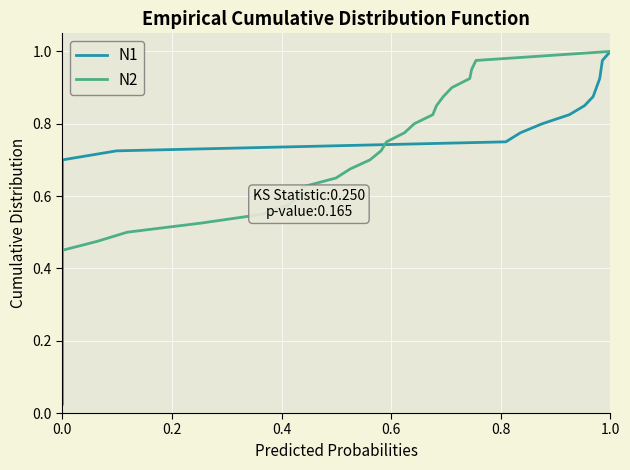

How many distinct data groups are displayed?

2